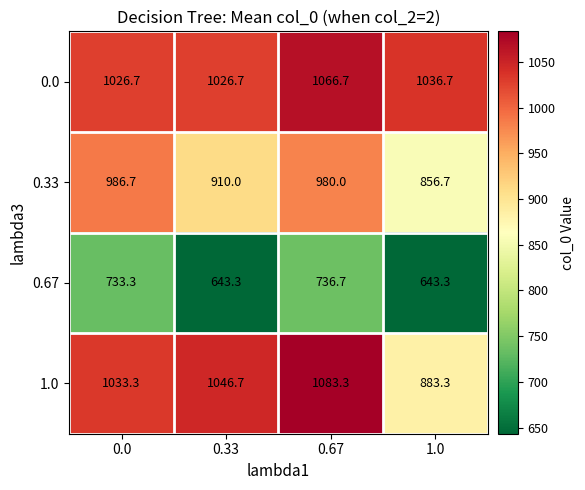

Which category has the highest value across all series?

0.67